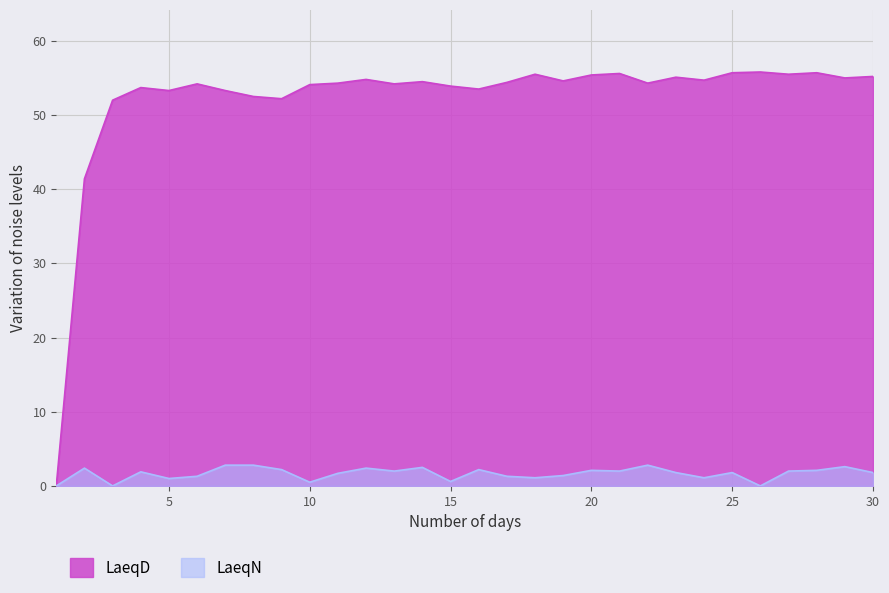

At which category does LaeqD reach its first local peak?

4